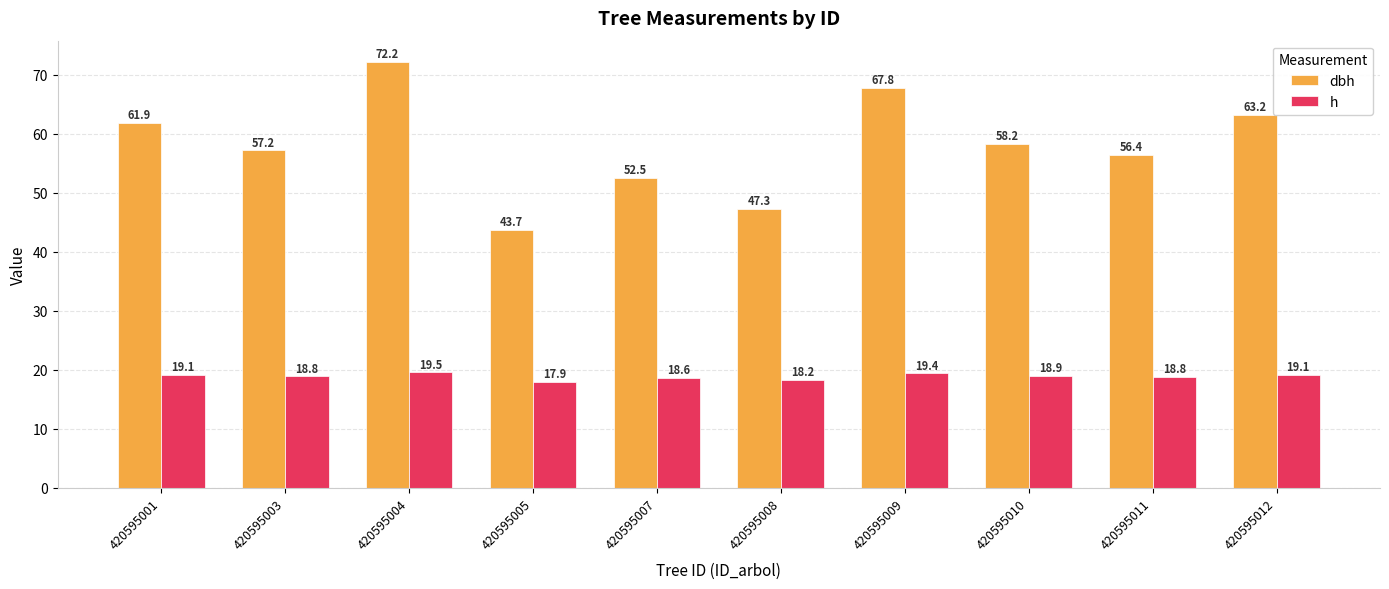

Does the chart contain stacked bars?

No